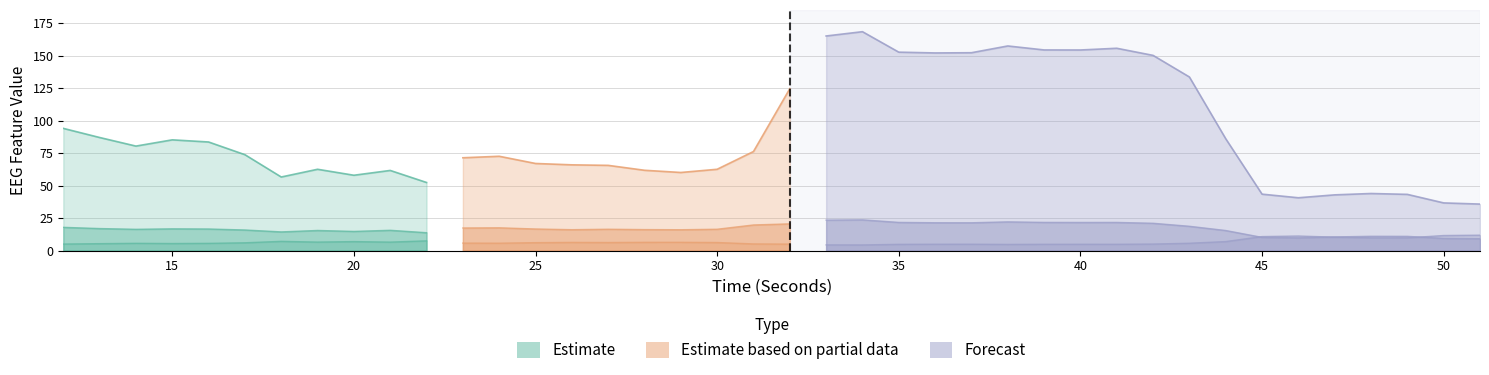

Reading left to right, extract all data points from this chart.

hjorthActivity_EEG: 94.0	87.0	80.4	85.2	83.5	73.8	56.6	62.5	57.9	61.6	52.4	71.4	72.5	67.0	65.9	65.5	61.8	60.1	62.5	76.2	124.5	165.1	168.4	152.7	152.1	152.2	157.4	154.4	154.3	155.7	150.2	133.6	86.0	43.4	40.6	42.8	43.9	43.2	36.6	35.7
hjorthMobility_EEG: 5.0	5.3	5.6	5.4	5.5	6.0	7.1	6.5	6.9	6.5	7.5	5.7	5.7	6.1	6.3	6.2	6.3	6.3	6.2	5.1	5.0	4.3	4.3	4.8	4.9	4.9	4.7	4.8	4.8	4.8	5.0	5.6	6.9	10.7	11.2	10.3	9.8	9.7	11.6	11.8
hjorthComplexity_EEG: 17.9	16.9	16.4	16.7	16.6	15.8	14.4	15.5	14.7	15.6	13.7	17.4	17.5	16.6	16.1	16.4	16.1	16.0	16.4	19.7	20.5	23.4	23.6	21.7	21.4	21.4	22.1	21.7	21.6	21.6	21.0	18.7	15.4	10.1	9.8	10.5	11.0	10.9	9.3	9.1